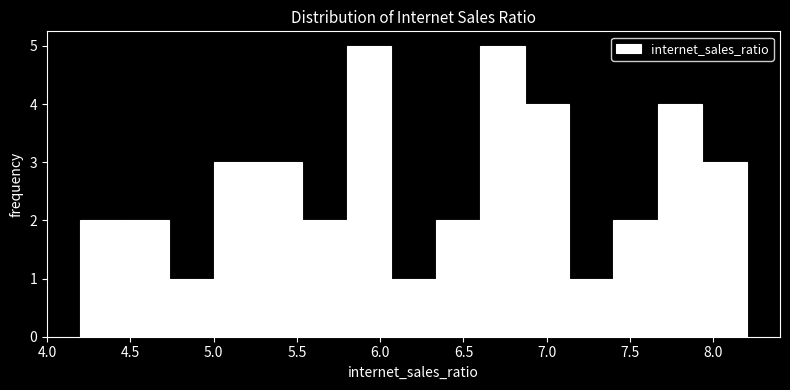

Reading left to right, transcribe this chart: for each bar, give the range it covers on the x-axis and its height. Neither the bar edges nor the heights are printed on the chart, so give them approximately, as read against the axes.

4.20 to 4.45: 2
4.45 to 4.75: 2
4.75 to 5.00: 1
5.00 to 5.25: 3
5.25 to 5.55: 3
5.55 to 5.80: 2
5.80 to 6.05: 5
6.05 to 6.35: 1
6.35 to 6.60: 2
6.60 to 6.85: 5
6.85 to 7.15: 4
7.15 to 7.40: 1
7.40 to 7.65: 2
7.65 to 7.95: 4
7.95 to 8.20: 3